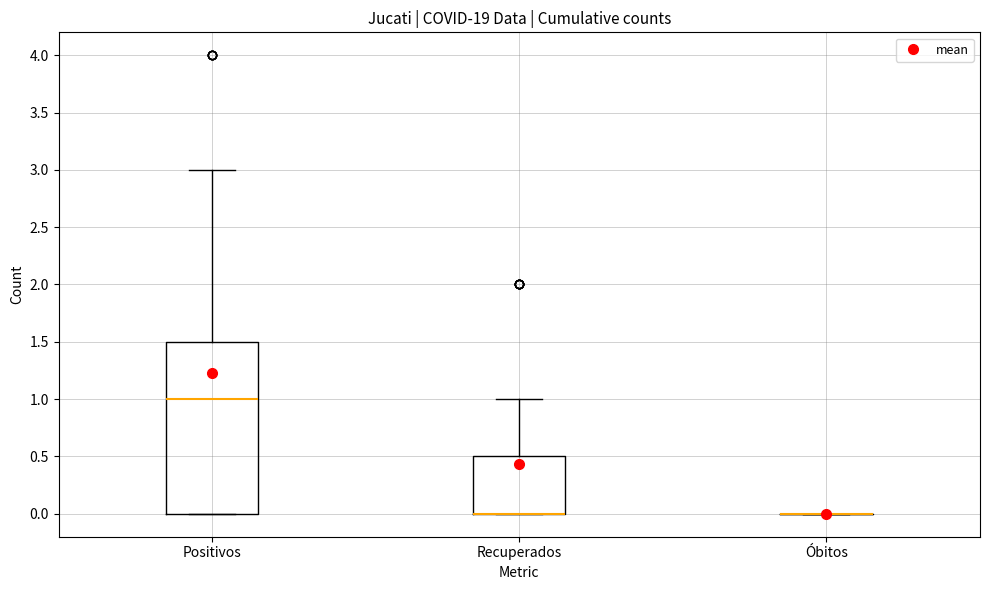

Reading left to right, transcribe this box plot: for each box, give where its median line is, the range the box spans, and where its two whiskers end, as read against the y-axis. The values are not printed on the chart, so give them approximately, as read against the axis.

Positivos: median 1.0, box 0.0 to 1.5, whiskers 0.0 to 3.0
Recuperados: median 0.0 (drawn on the box's lower edge), box 0.0 to 0.5, whiskers 0.0 to 1.0
Óbitos: box collapsed to a line at 0.0, whiskers 0.0 to 0.0